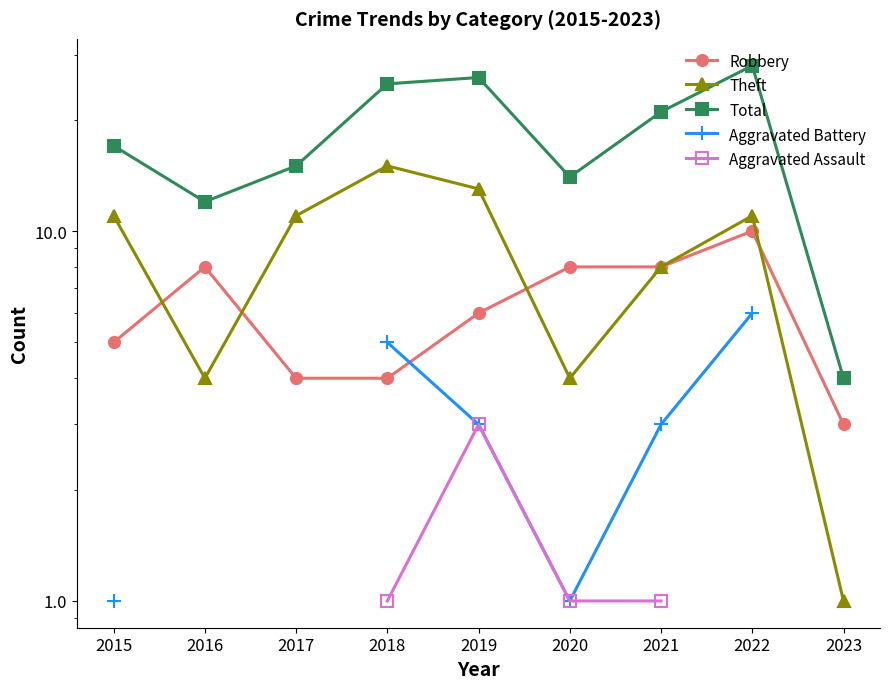

Is this an area chart (filled region under the line)?

No